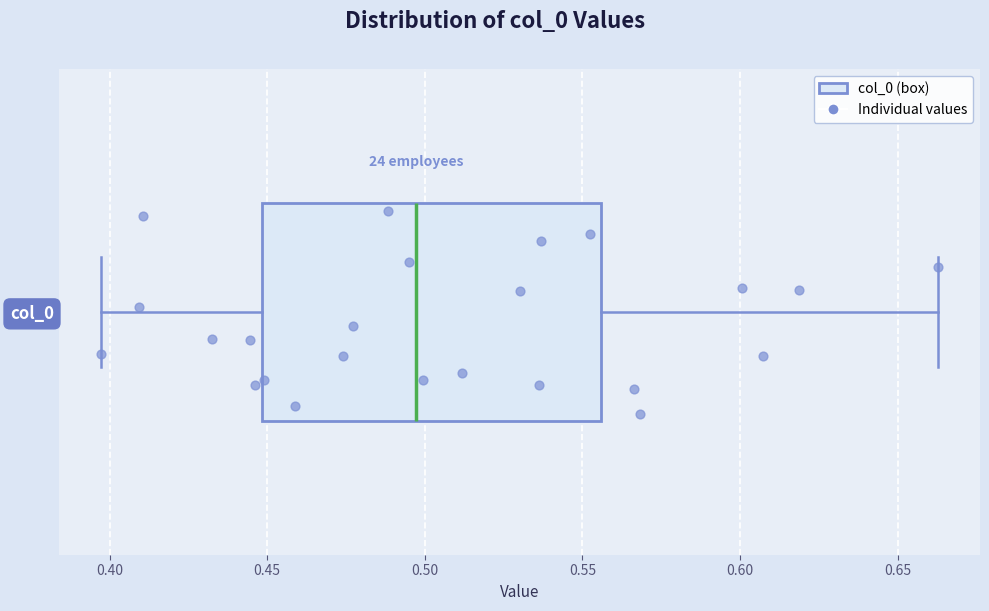

Read this box plot against the x-axis: the position of the median line, the range covered by the box, and the ends of both whiskers. The values are not printed on the chart, so give them approximately, as read against the axis.

median 0.495, box 0.450 to 0.555, whiskers 0.395 to 0.665